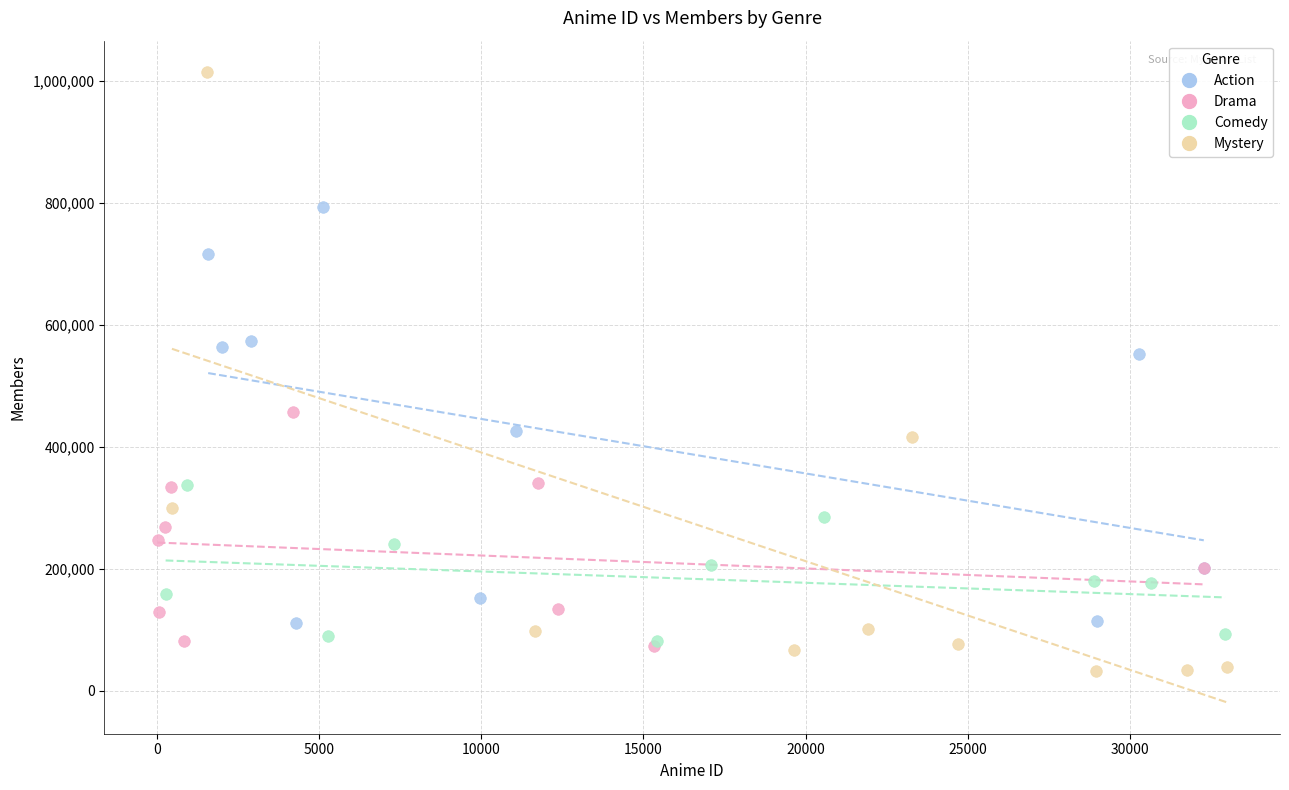

Which series has the largest Y range (max minus min)?

Mystery